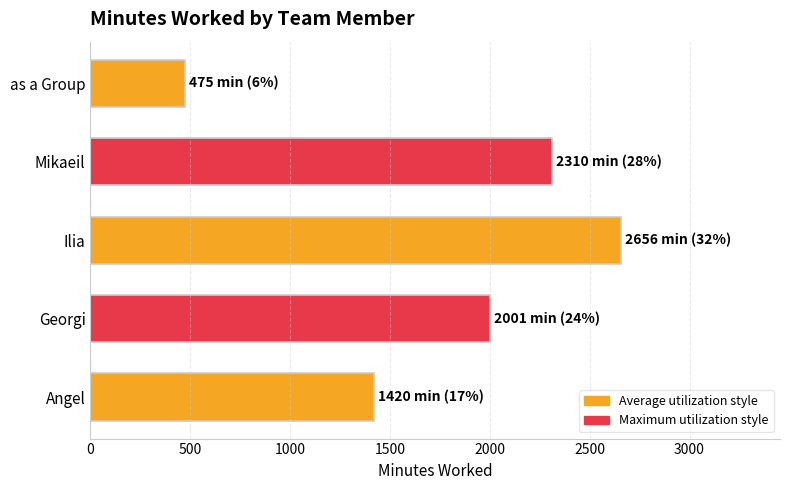

What is the ratio of the value at Mikaeil to the value at as a Group?

4.9